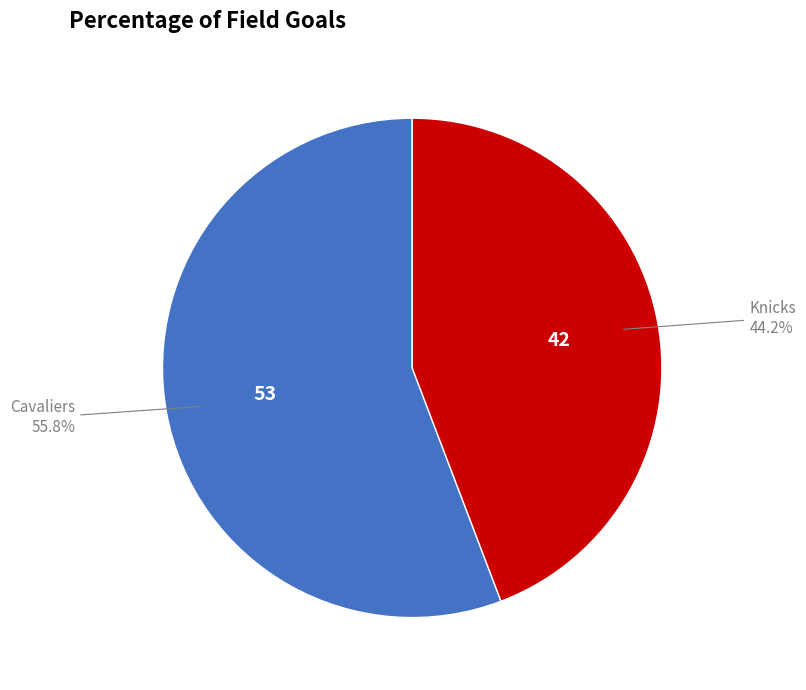

True or false: Cavaliers accounts for 41% of the total.

False